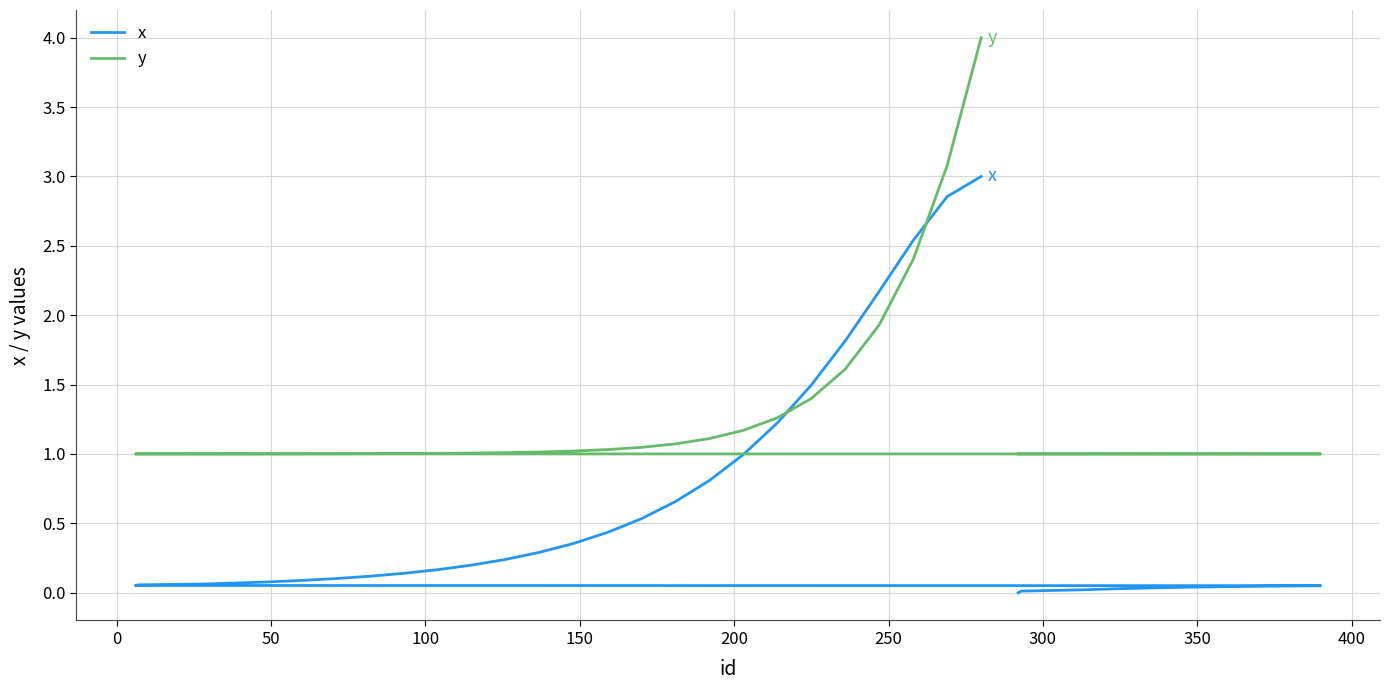

The value of x at 17 is 0.0. True or false?

False